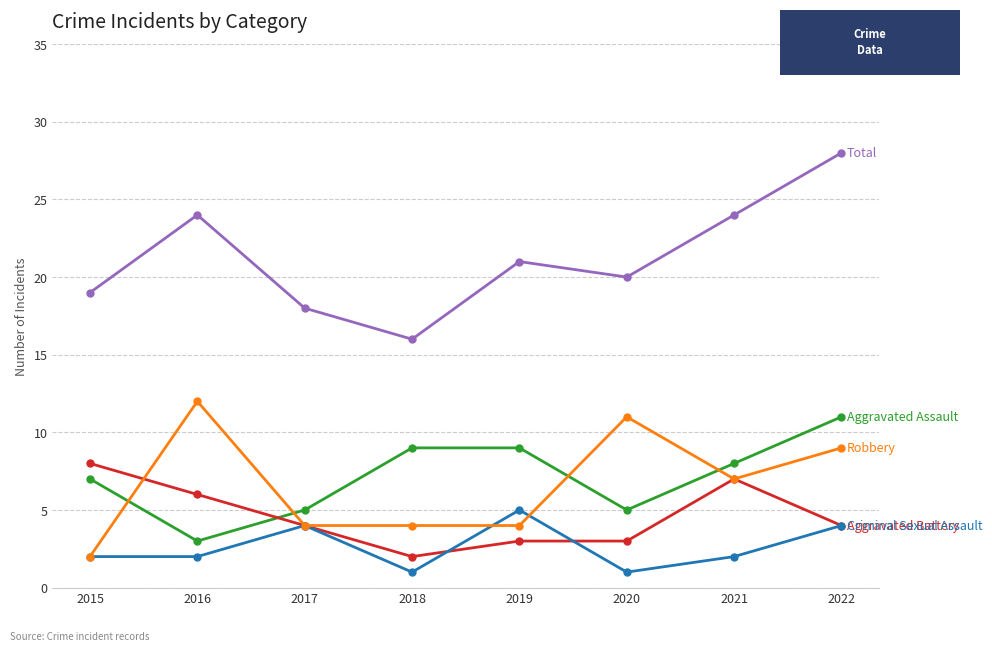

What is the total value across all series at 2016?

47